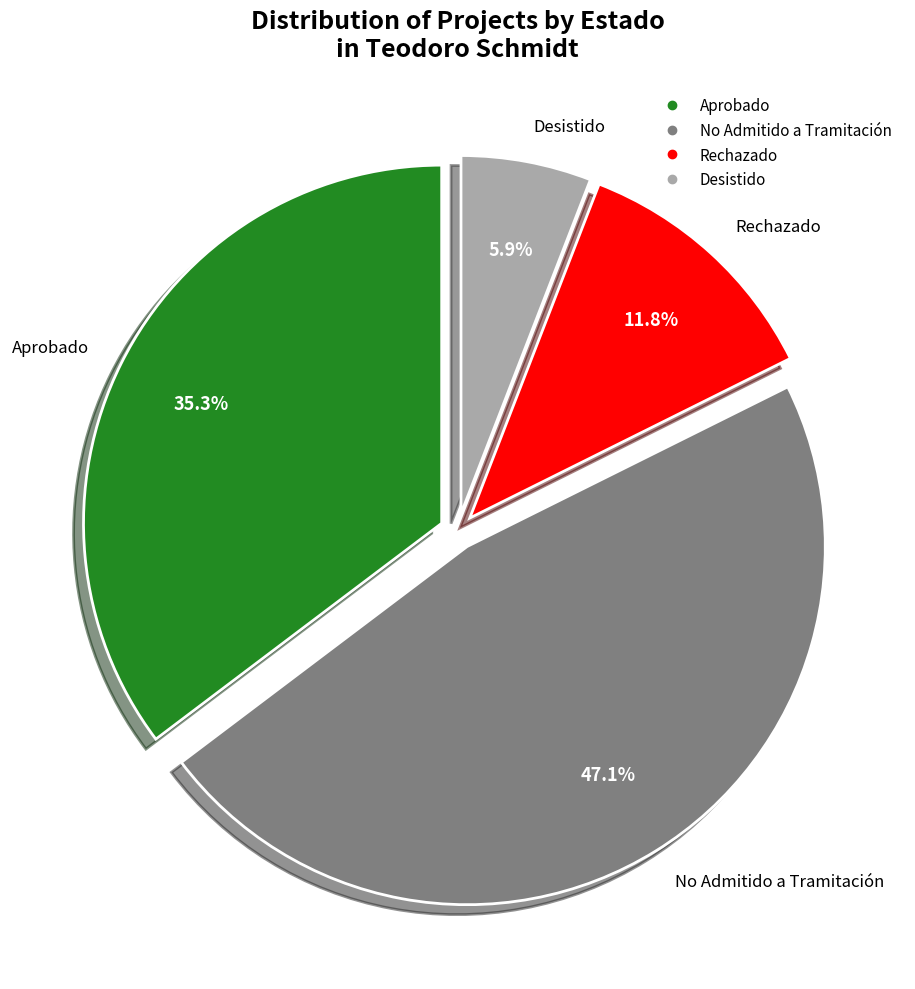

How many segments does this pie chart have?

4